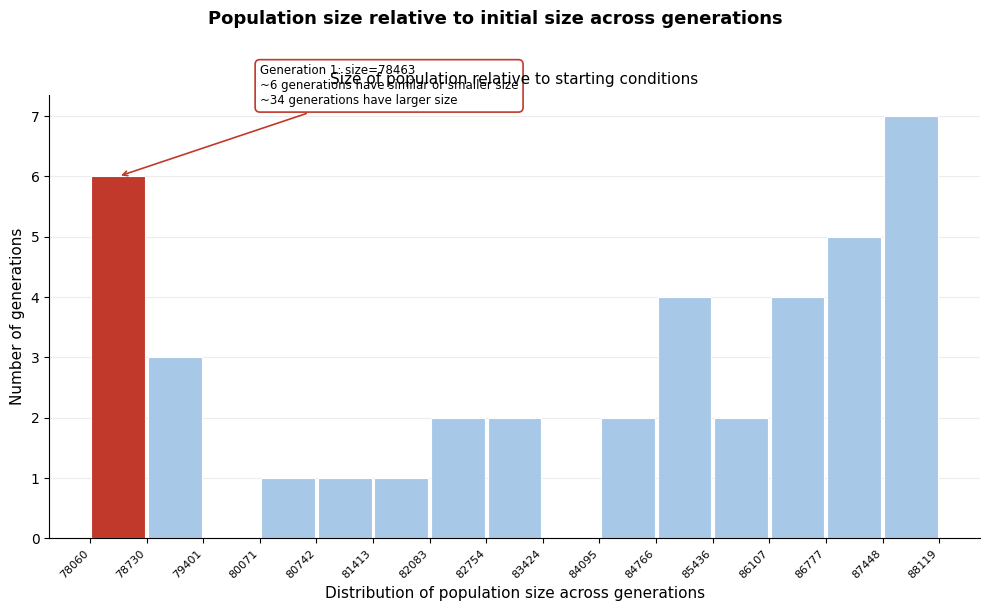

Which range on the x-axis has the tallest bar?

87448 to 88119